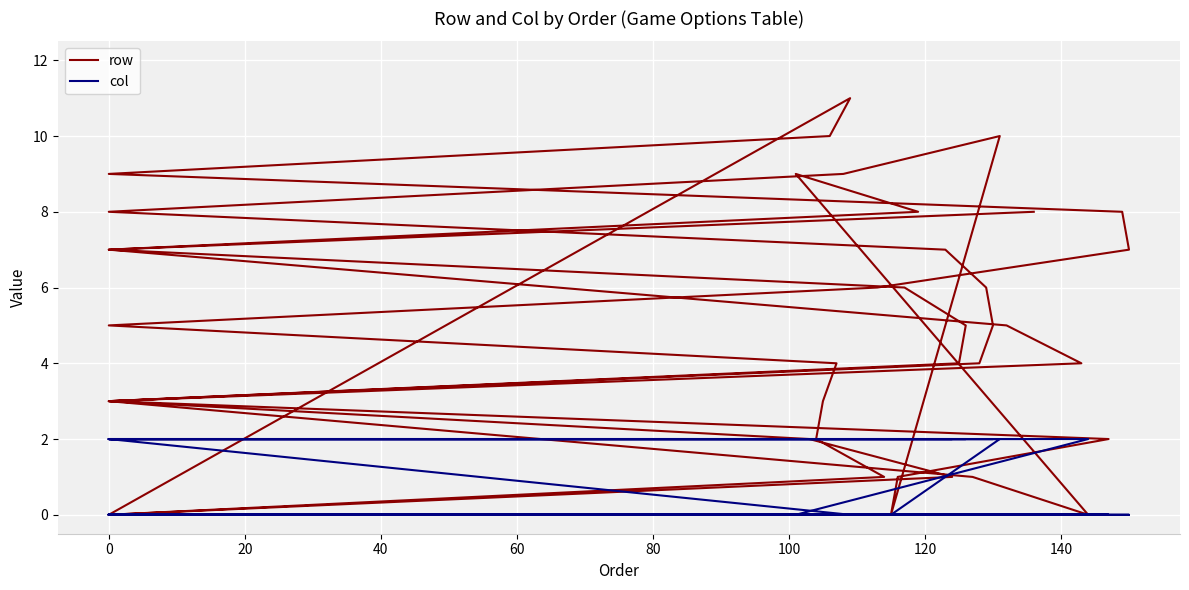

Reading left to right, extract all data points from this chart.

row: 0	1	2	3	4	5	6	7	8	9	10	11	0	1	2	3	4	5	6	7	8	9	10	0	1	2	3	4	5	7	8	9	0	1	3	4	5	6	7	8
col: 0	0	0	0	0	0	0	0	0	0	0	0	2	2	2	2	2	2	2	2	2	2	2	0	0	0	0	0	0	0	0	0	2	2	2	2	2	2	2	2